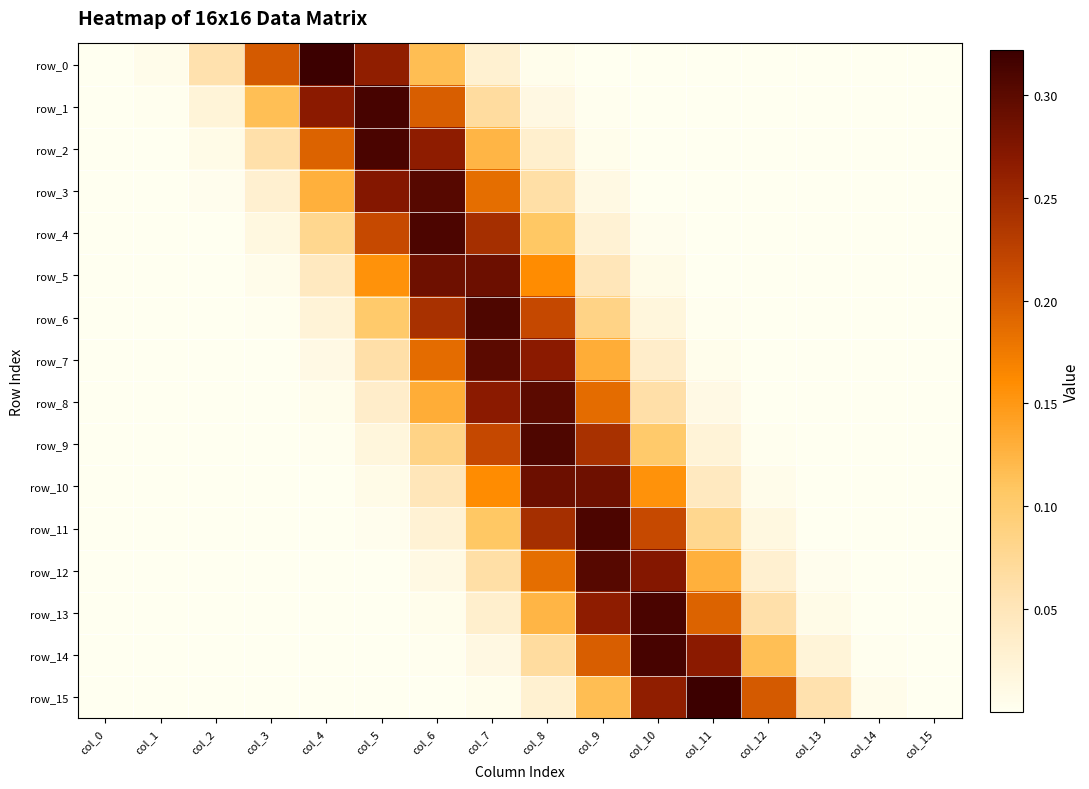

What is the spread (max minus min) of values at col_2?

0.1